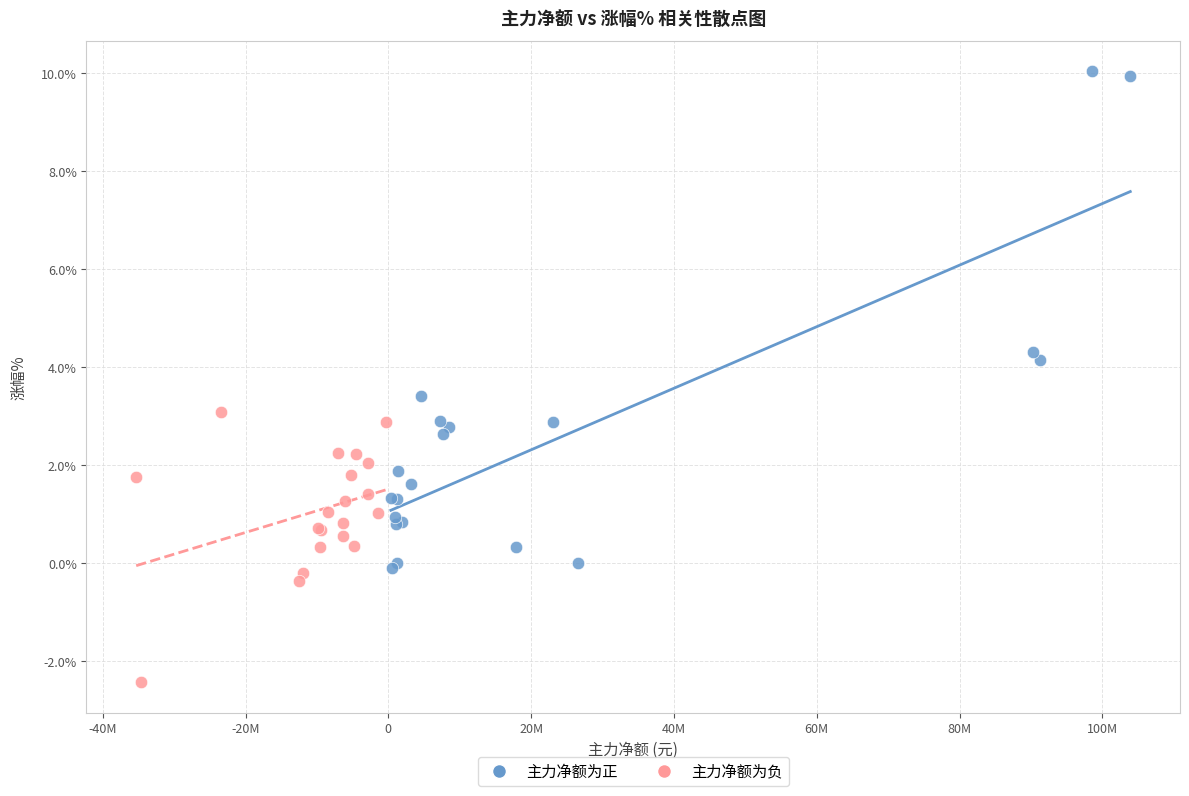

Which series reaches the maximum Y coordinate?

主力净额为正